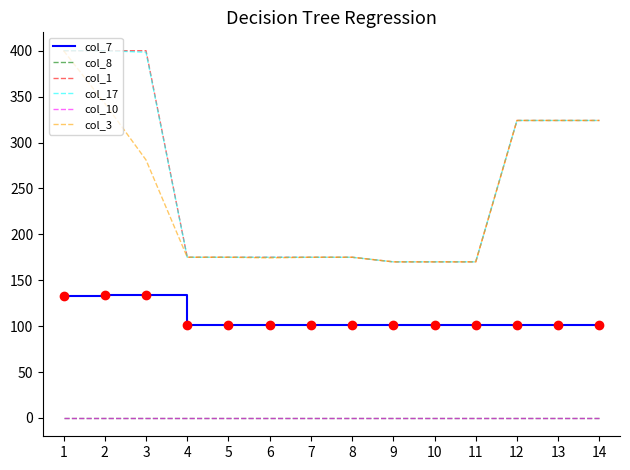

What is the spread (max minus min) of values at 12?

324.0